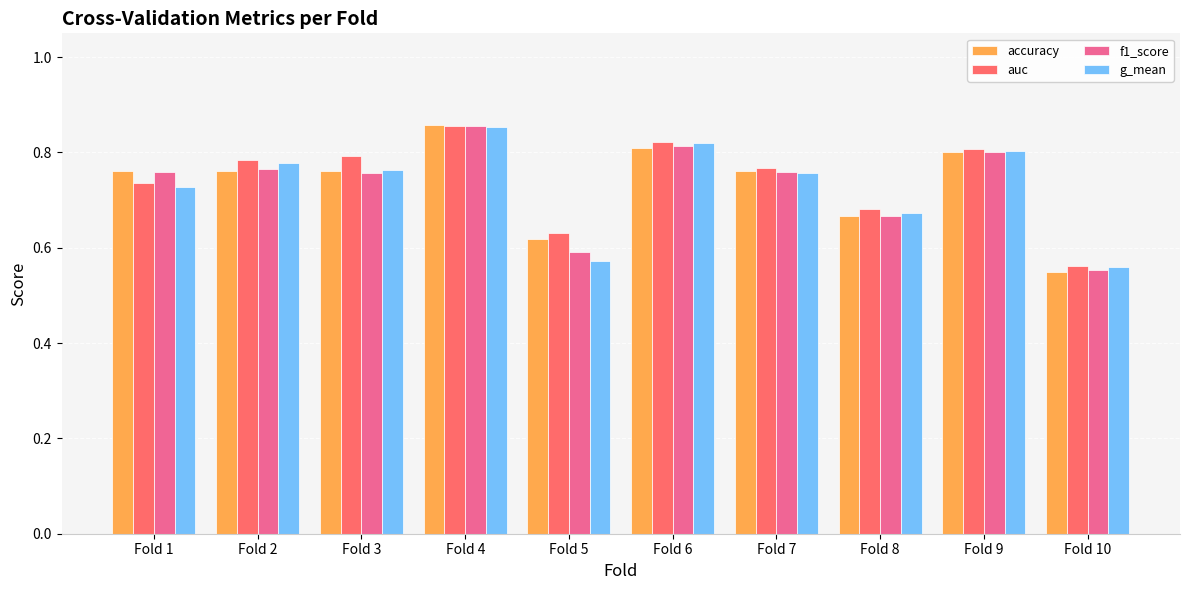

How many bars are there in total?

40